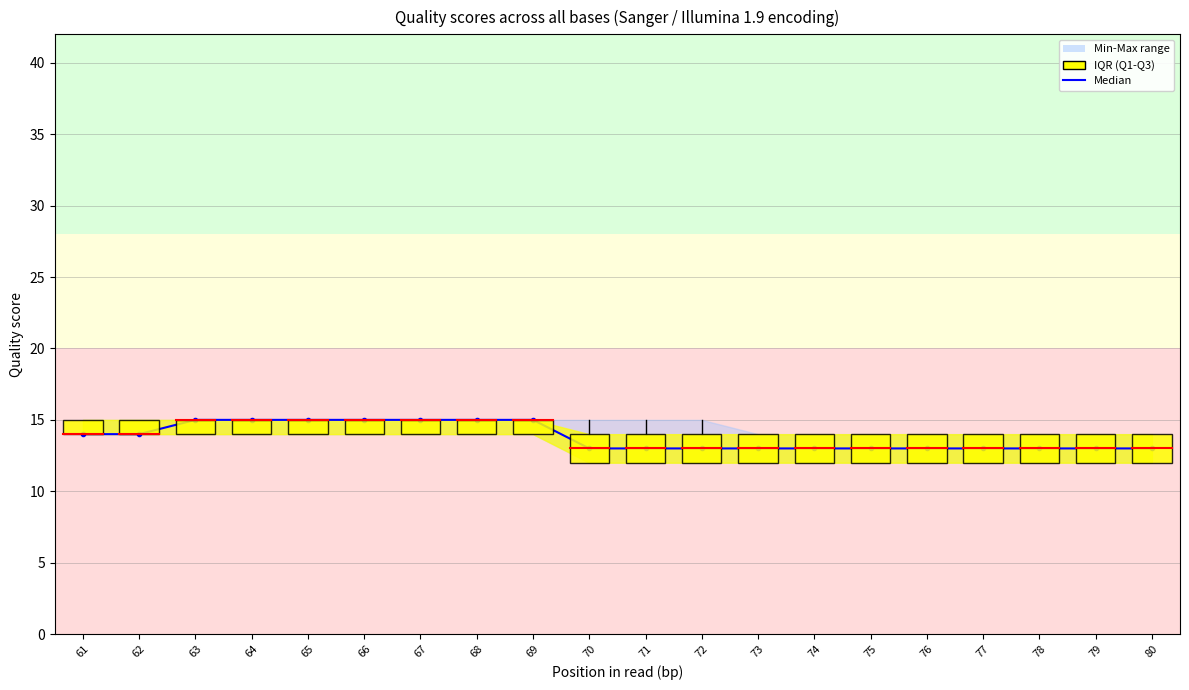

Reading left to right, list all the values displayed in this chart.

61=14	62=14	63=15	64=15	65=15	66=15	67=15	68=15	69=15	70=13	71=13	72=13	73=13	74=13	75=13	76=13	77=13	78=13	79=13	80=13